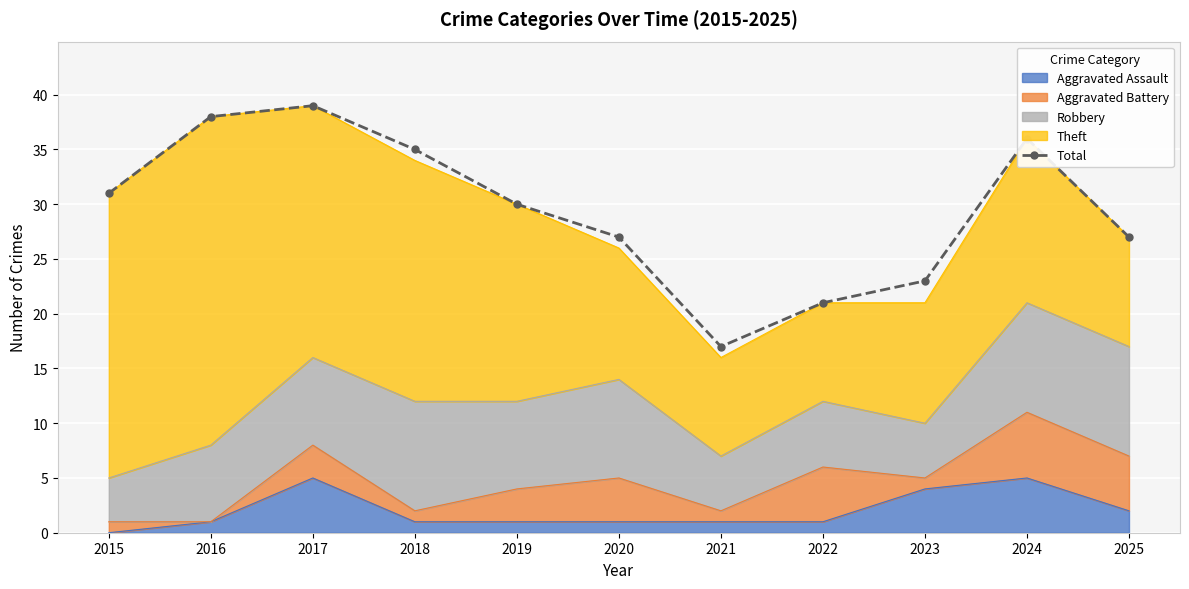

What is the difference between the maximum and minimum values?

22